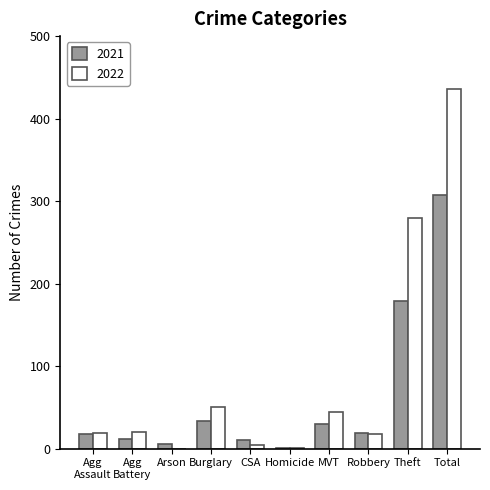

True or false: 2022 has a value of 279 at Theft.

True